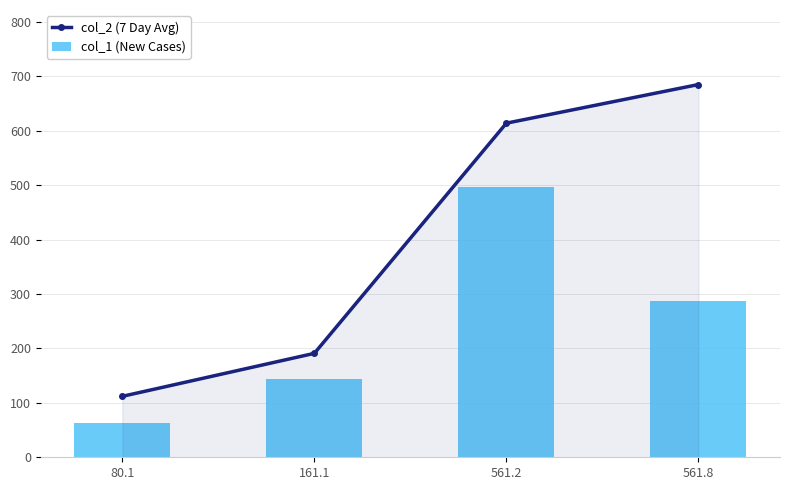

What is the sum of all col_2 (7 Day Avg) values?

1602